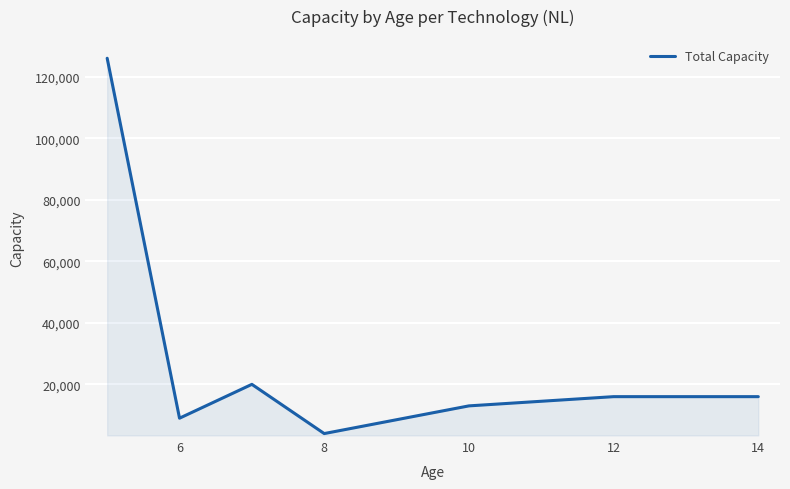

What is the difference between the second highest and second lowest values?

11000